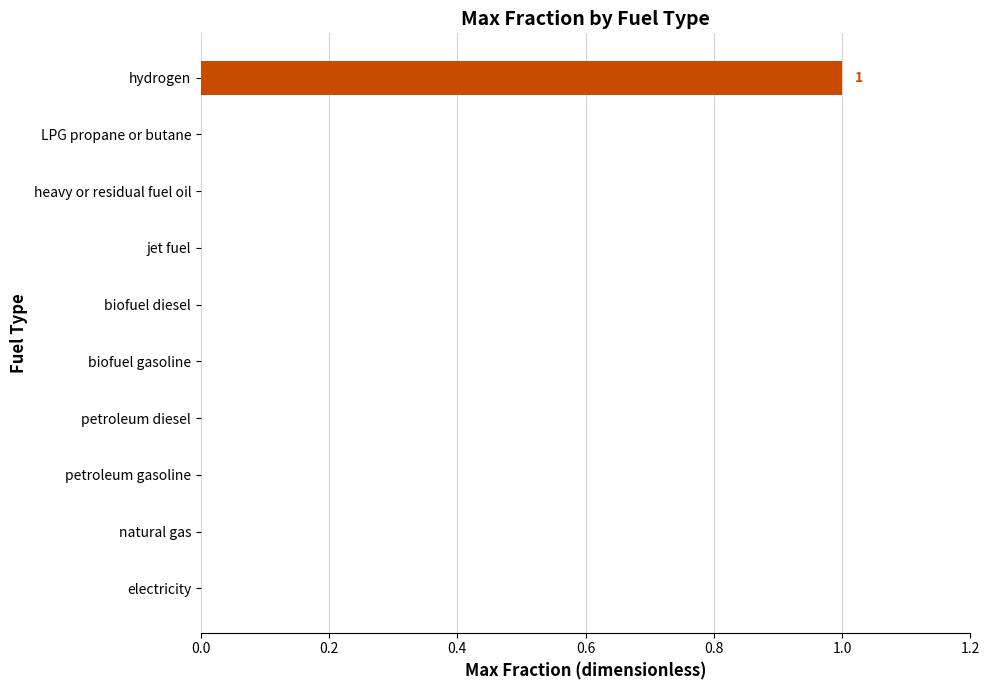

Which label corresponds to the largest value in the chart?

hydrogen